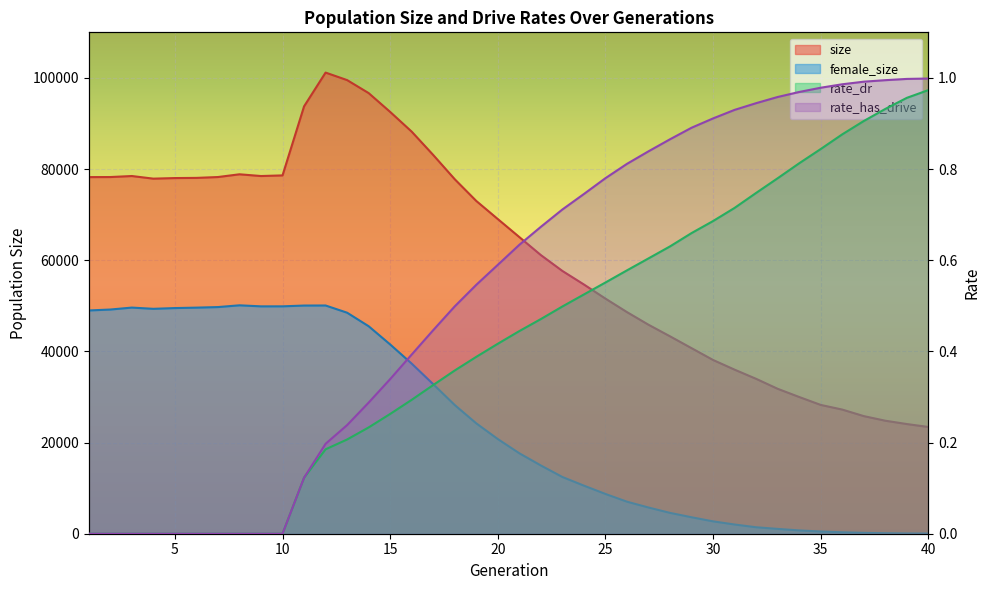

How many lines are shown in the chart?

4